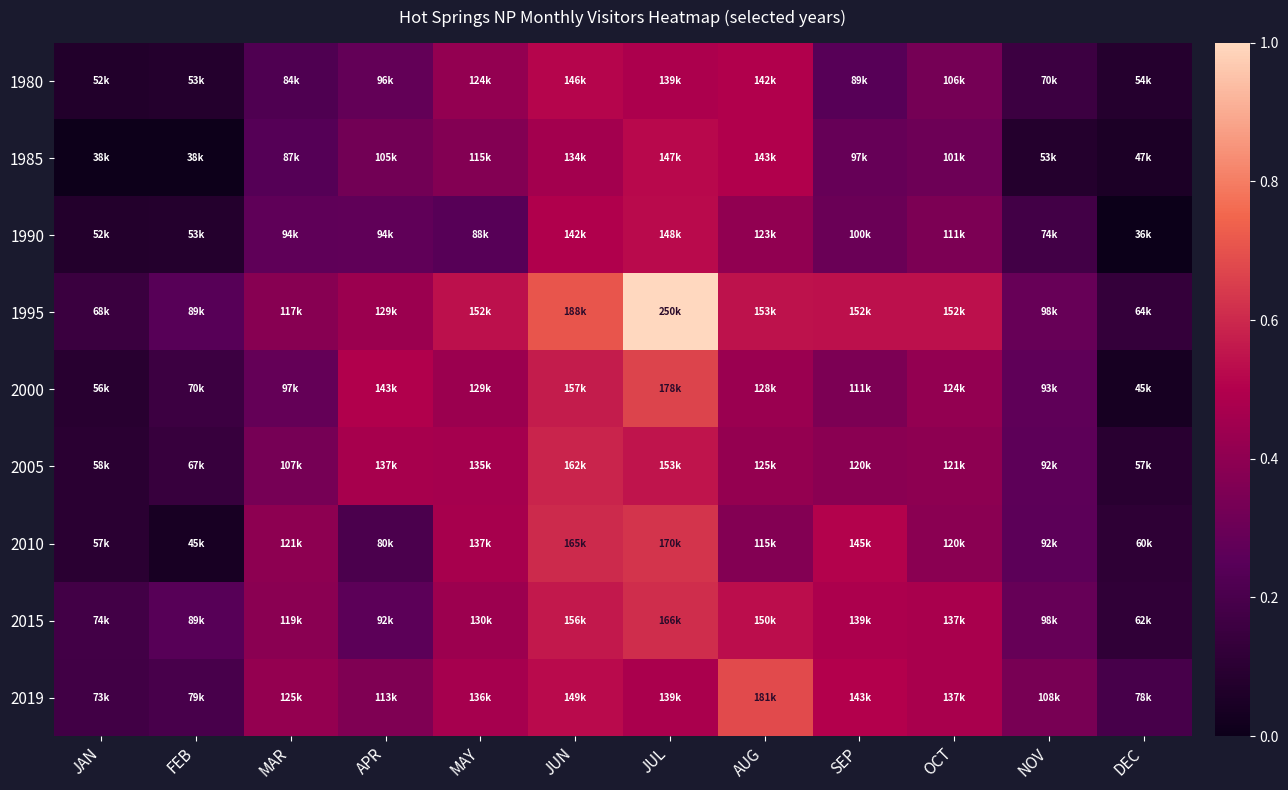

Which series has the largest total across all categories?

1995